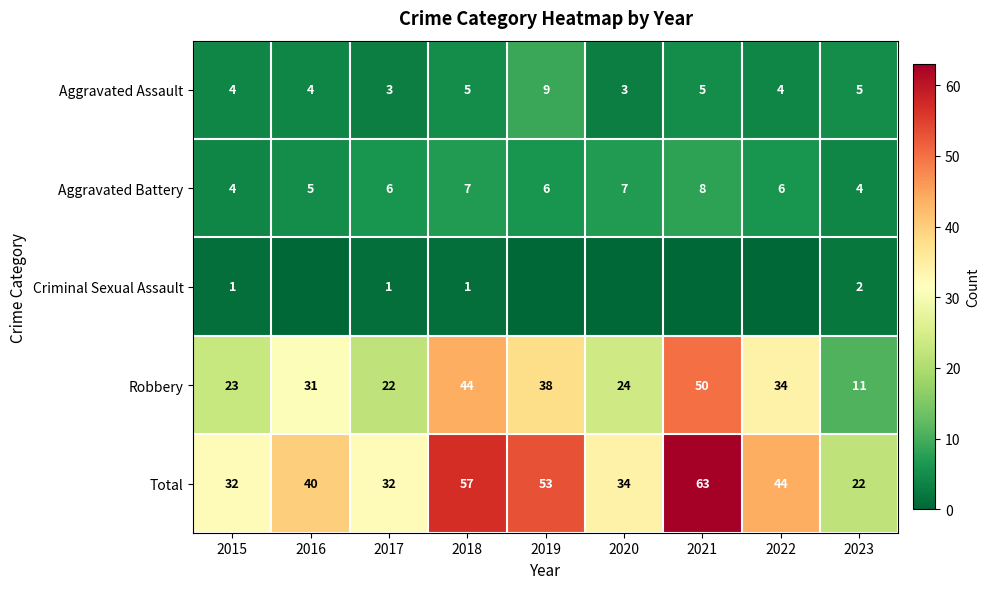

What is the total value across all series at 2021?

126